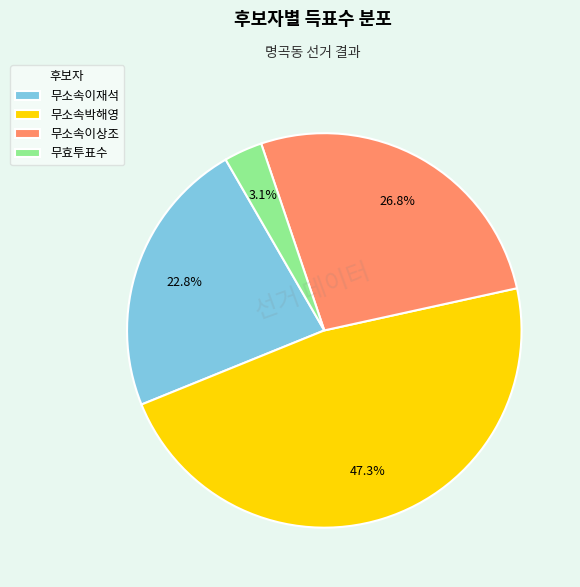

Combined, do 무효투표수 and 무소속이상조 account for over 50%?

No